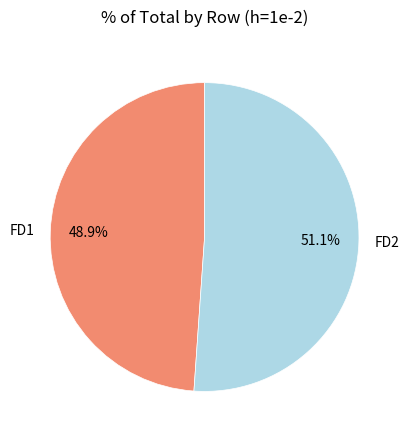

True or false: FD2 accounts for 51% of the total.

True